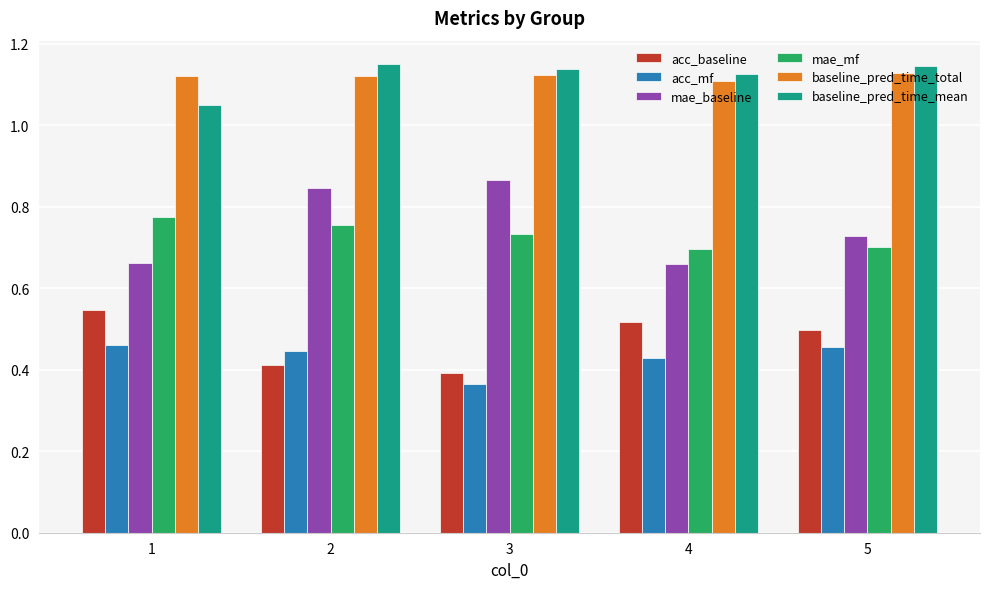

Is it true that baseline_pred_time_total equals 0.6 at 2?

False